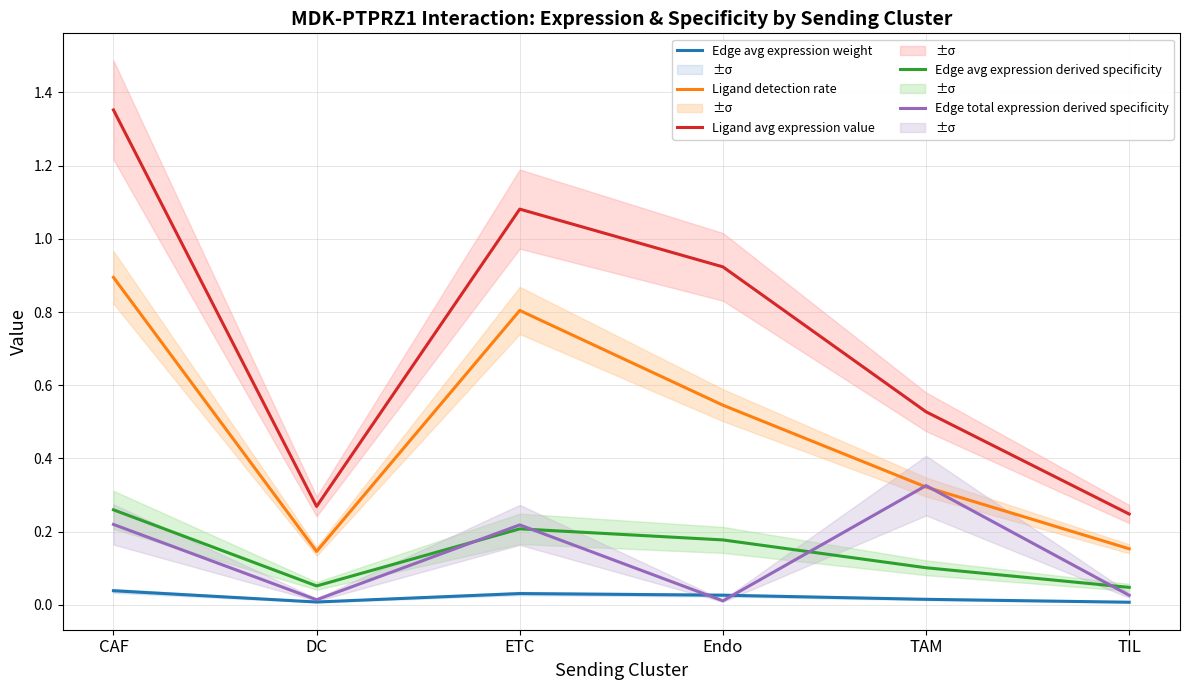

Reading left to right, transcribe all the data shown in this chart.

Edge avg expression weight: 0.0	0.0	0.0	0.0	0.0	0.0
Ligand detection rate: 0.9	0.1	0.8	0.5	0.3	0.2
Ligand avg expression value: 1.4	0.3	1.1	0.9	0.5	0.2
Edge avg expression derived specificity: 0.3	0.1	0.2	0.2	0.1	0.0
Edge total expression derived specificity: 0.2	0.0	0.2	0.0	0.3	0.0